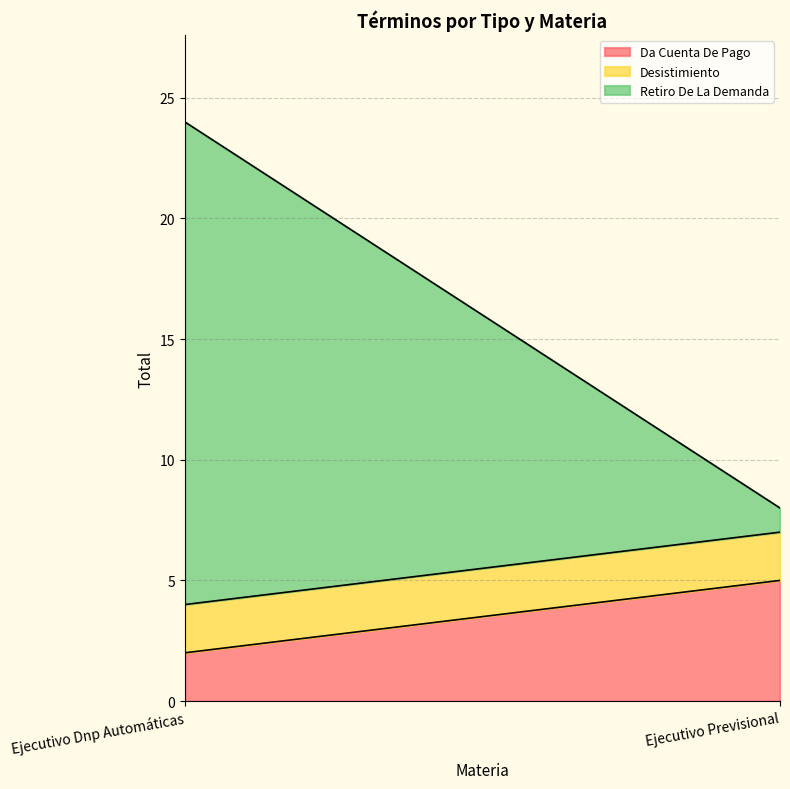

Reading left to right, list all the values displayed in this chart.

Da Cuenta De Pago: Ejecutivo Dnp Automáticas=2	Ejecutivo Previsional=5
Desistimiento: Ejecutivo Dnp Automáticas=2	Ejecutivo Previsional=2
Retiro De La Demanda: Ejecutivo Dnp Automáticas=20	Ejecutivo Previsional=1